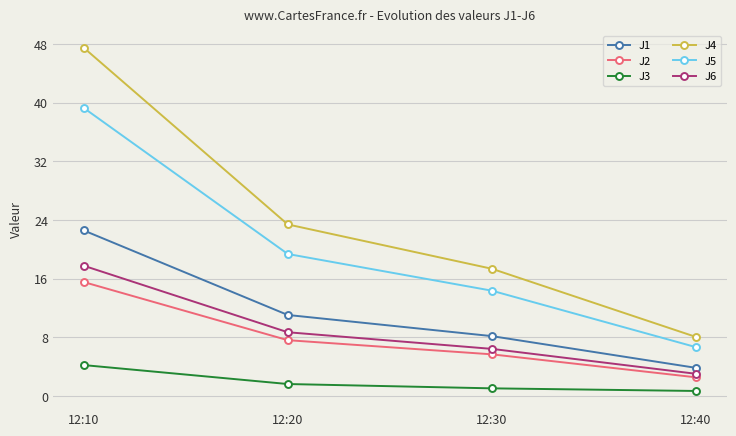

True or false: J4 and J6 intersect in this chart.

False